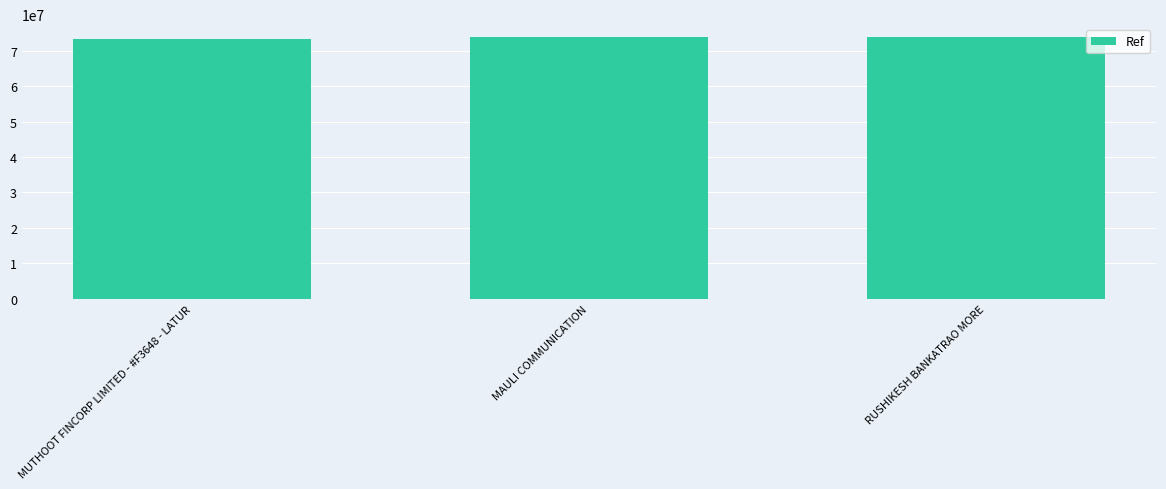

What is the average value?

73661205